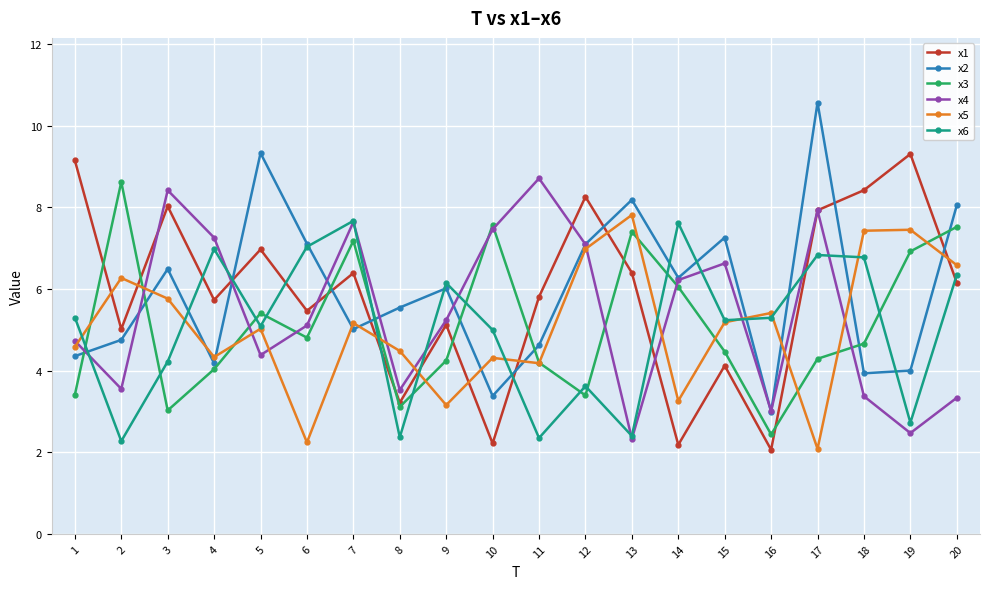

Between 8 and 13, which series saw the biggest shift?

x3